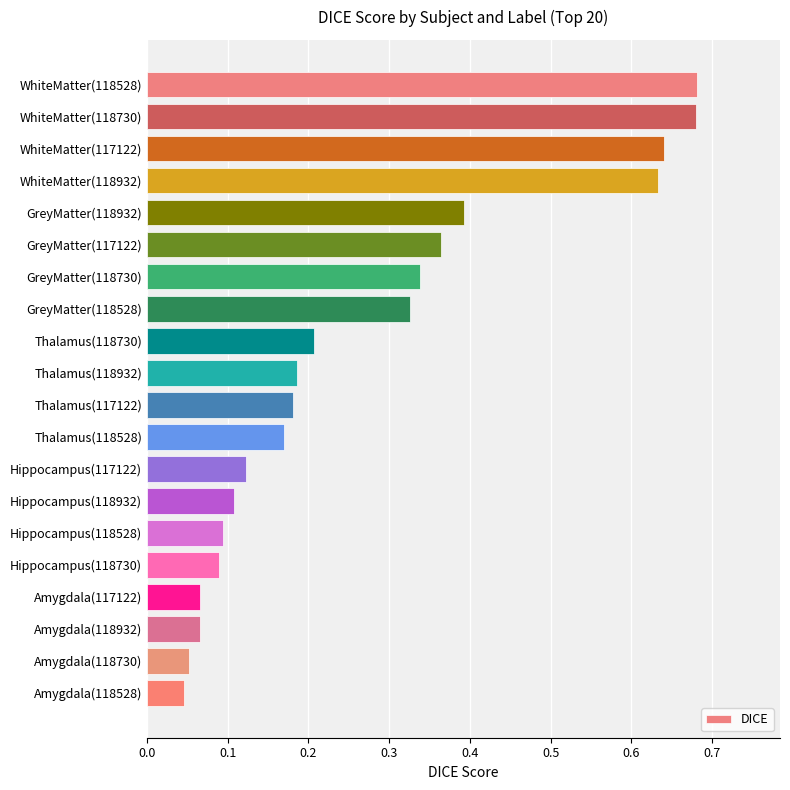

True or false: the data shows 0.2 at Thalamus(118528).

True